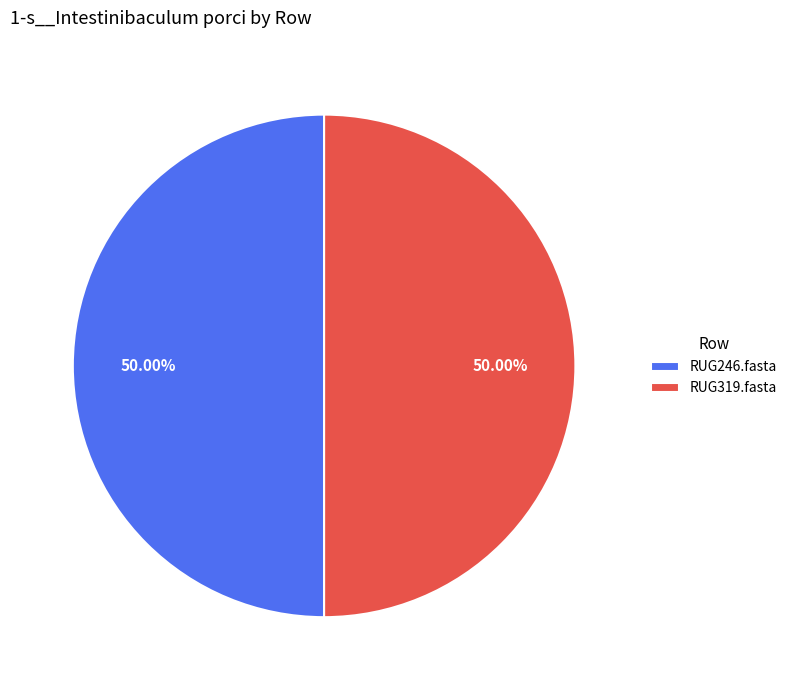

What is the ratio of the value at RUG319.fasta to the value at RUG246.fasta?

1.0